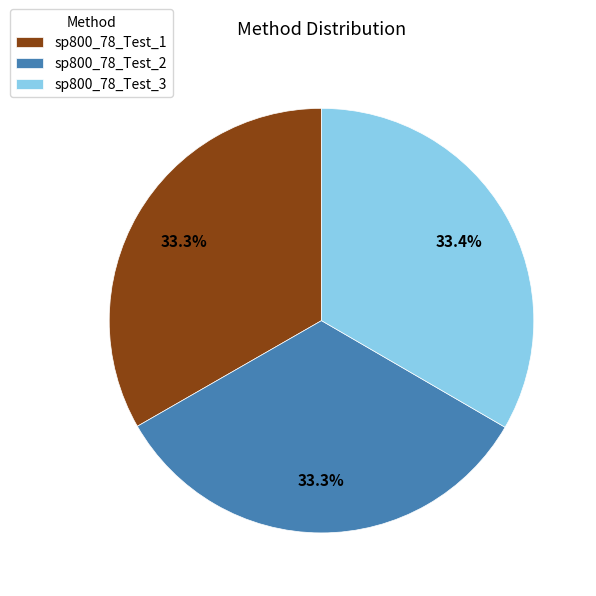

Count the number of slices in the pie.

3